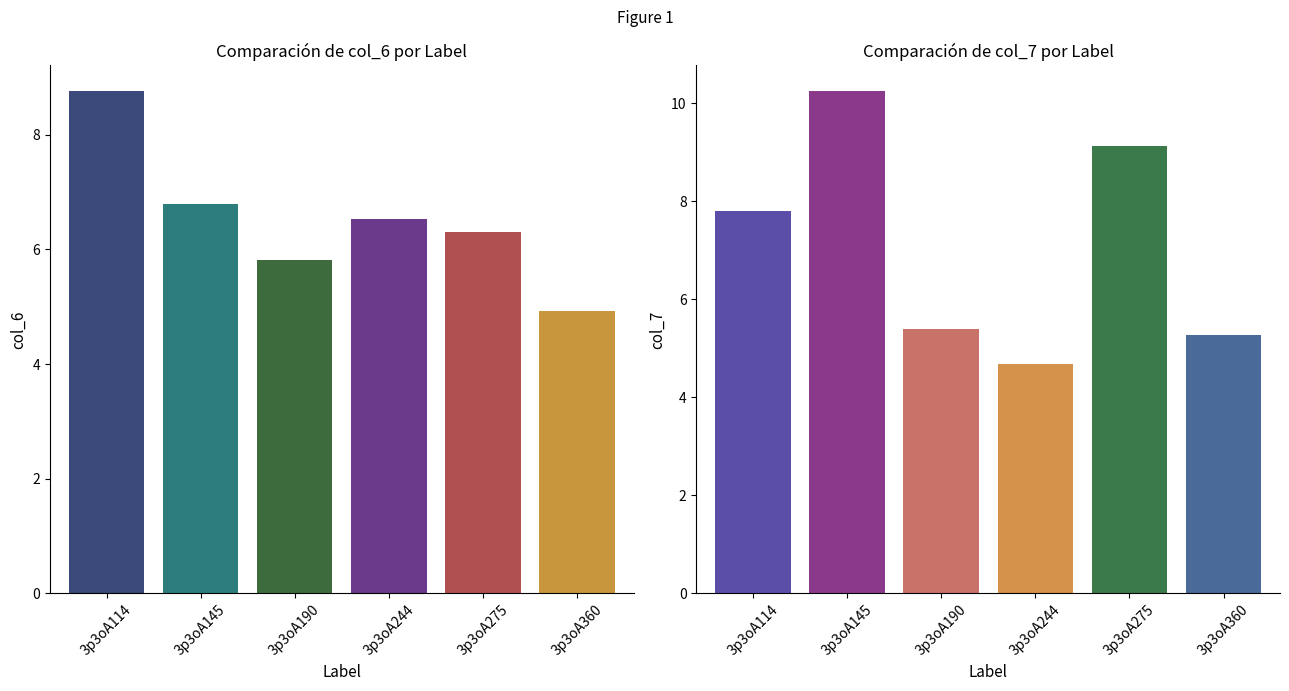

True or false: col_7 has a value of 9.1 at 3p3oA275.

True